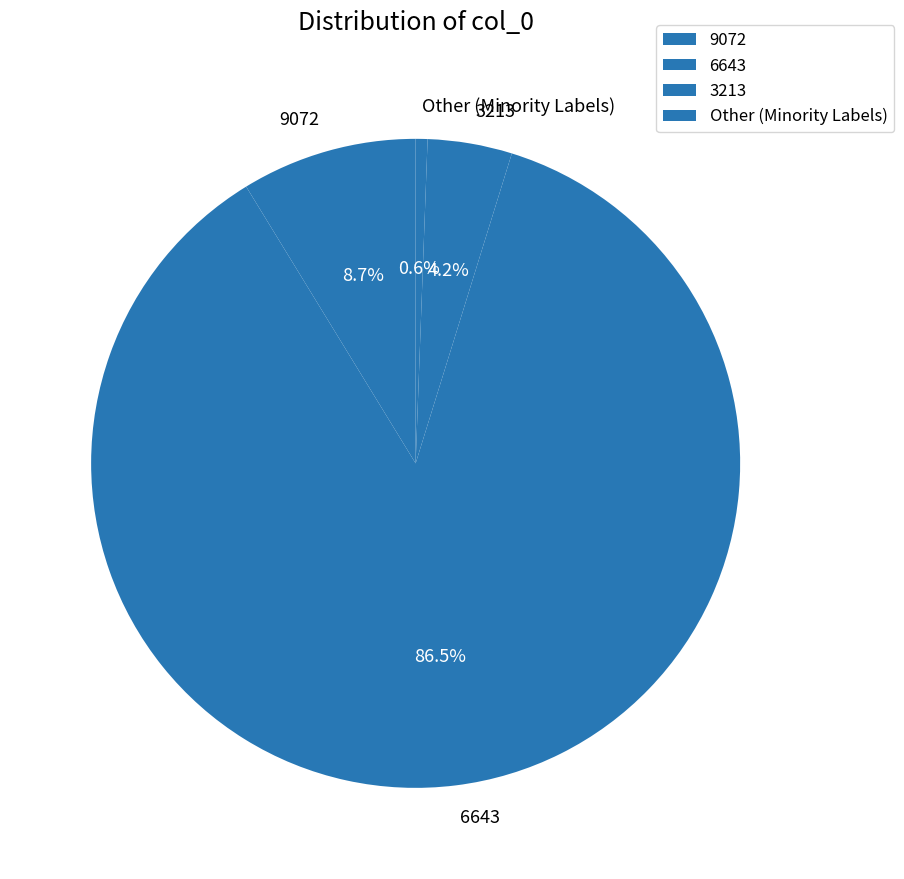

To the nearest percent, what is the average slice percentage?

25%